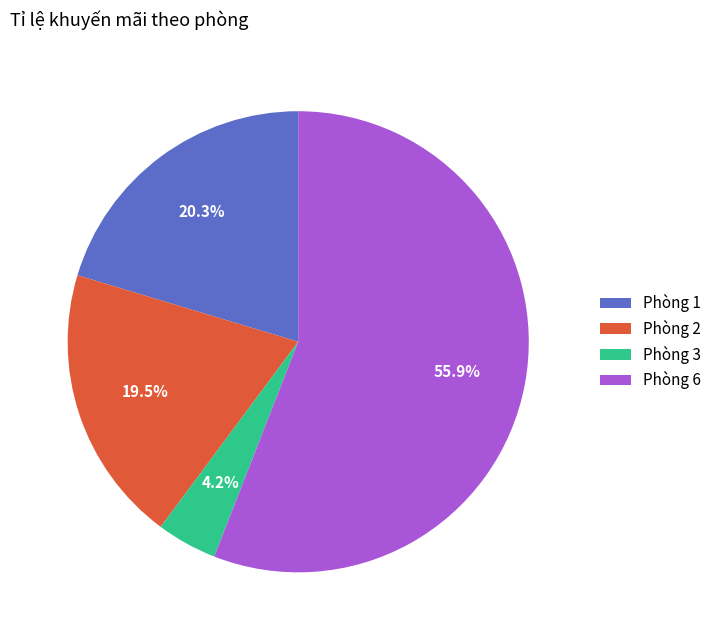

What portion of the pie excludes Phòng 1?

79.7%